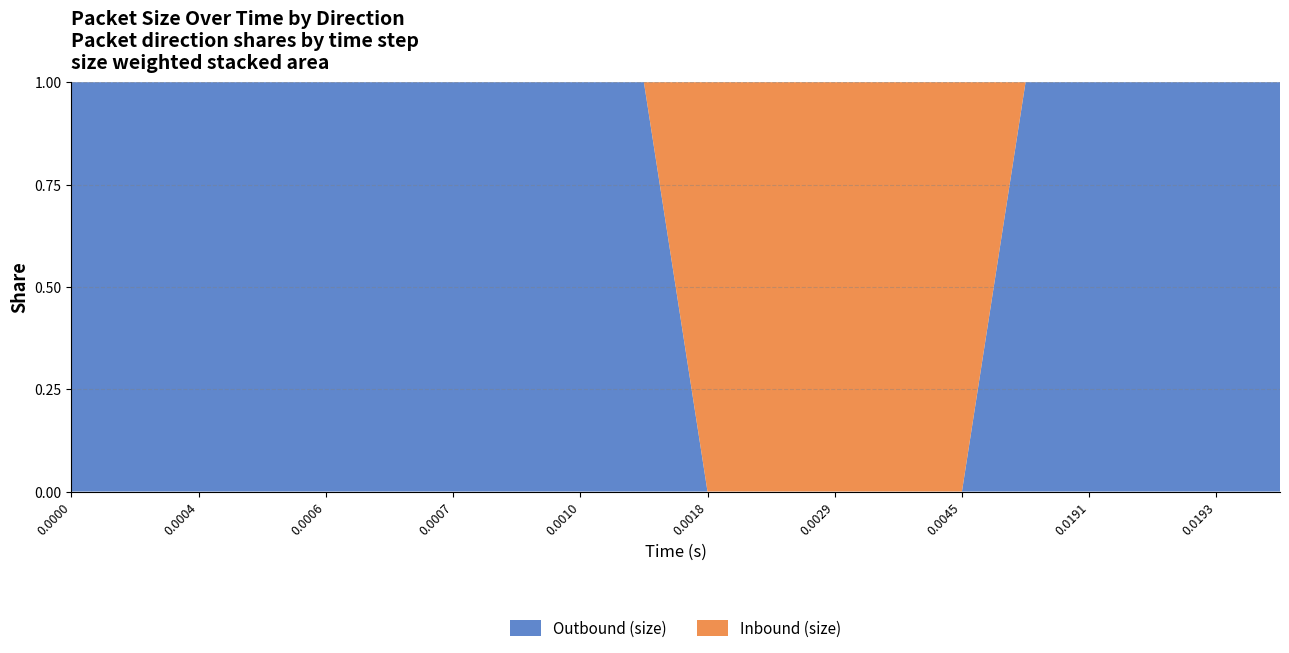

Reading left to right, list all the values displayed in this chart.

Outbound (size): 40	40	52	40	40	40	40	40	40	40	0	0	0	0	0	40	40	40	40	40
Inbound (size): 0	0	0	0	0	0	0	0	0	0	1500	1500	125	40	298	0	0	0	0	0